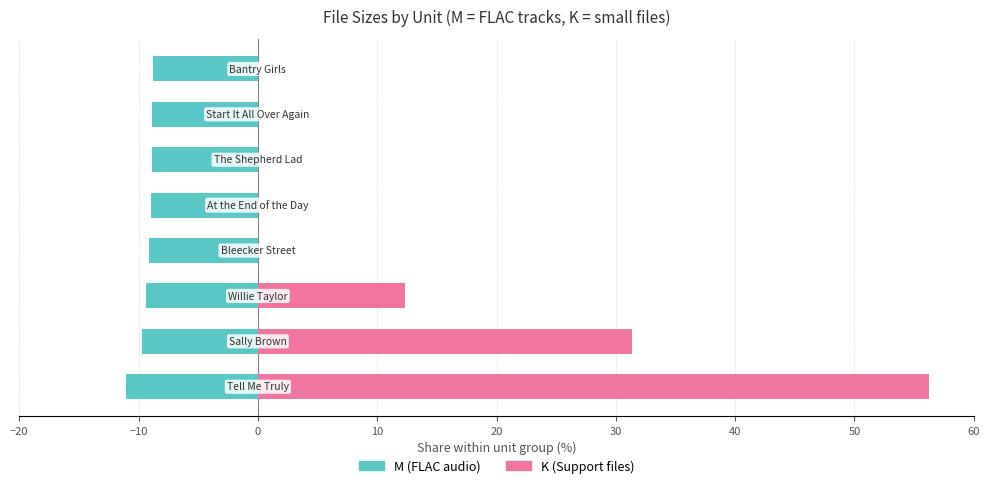

What is the sum of all M (FLAC) values?

-74.8